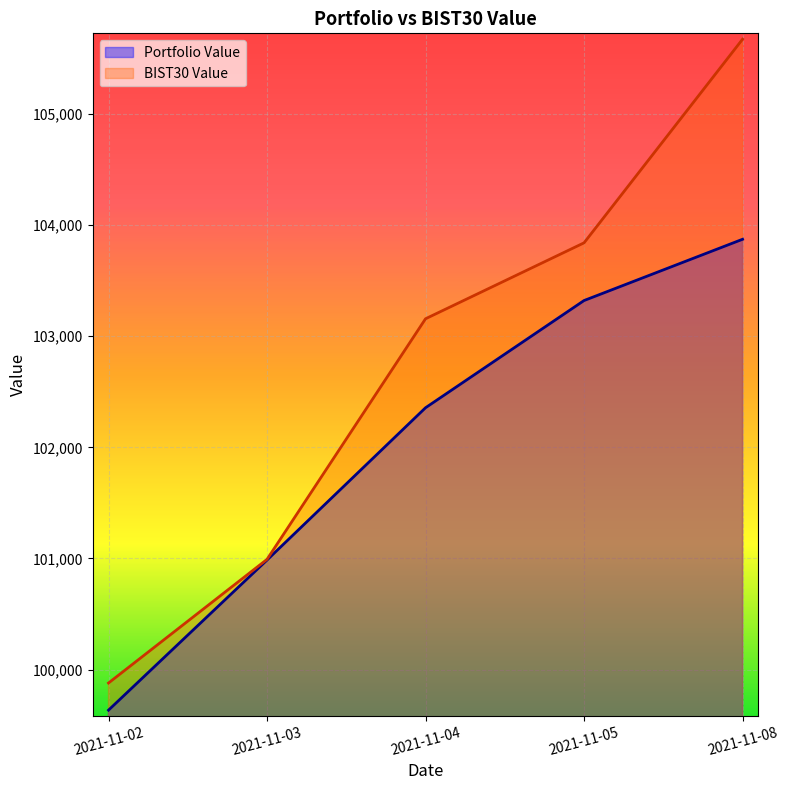

How many lines are shown in the chart?

2